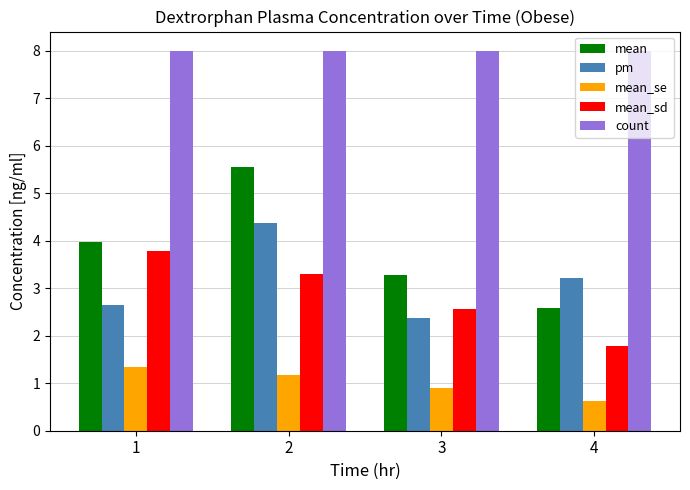

How many series are shown in this chart?

5